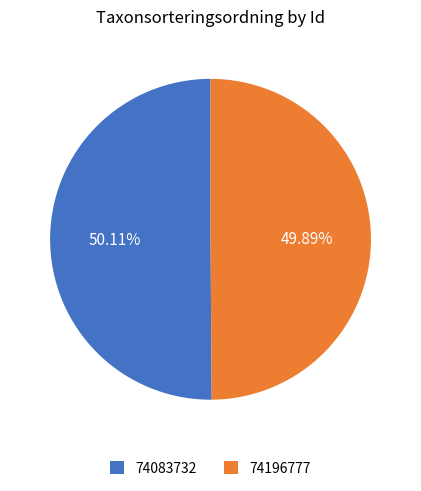

Is there a majority slice in this chart?

Yes